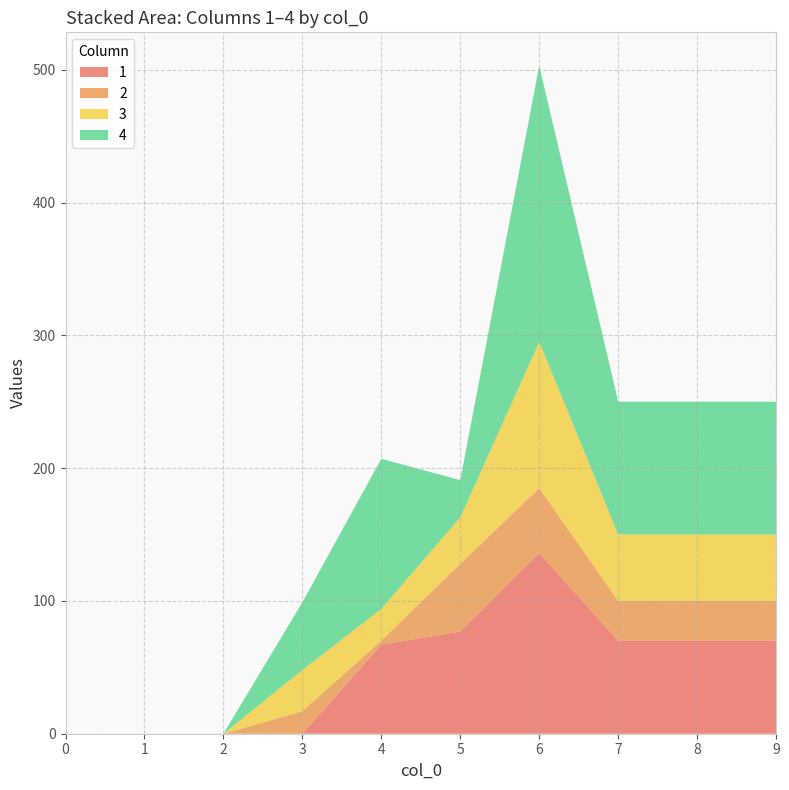

Reading right to left, list all the values displayed in this chart.

1: 9=70	8=70	7=70	6=136	5=77	4=67	3=0	2=0	1=0	0=0
2: 9=30	8=30	7=30	6=49	5=51	4=3	3=17	2=0	1=0	0=0
3: 9=50	8=50	7=50	6=110	5=35	4=24	3=31	2=0	1=0	0=0
4: 9=100	8=100	7=100	6=208	5=28	4=113	3=51	2=0	1=0	0=0